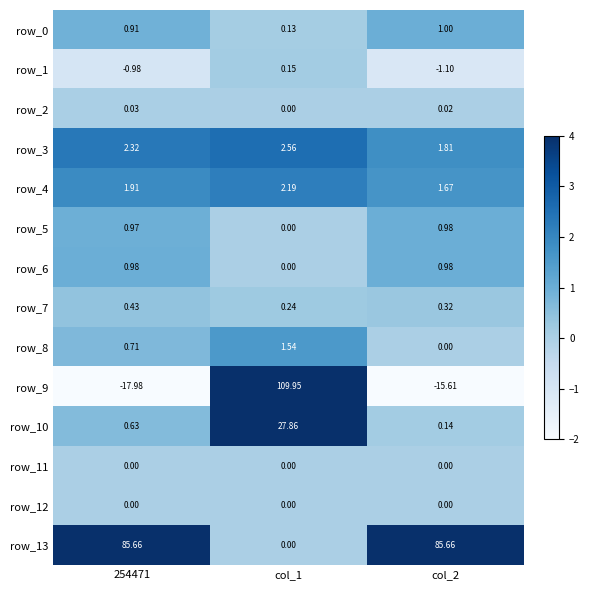

How many categories are shown in the chart?

3